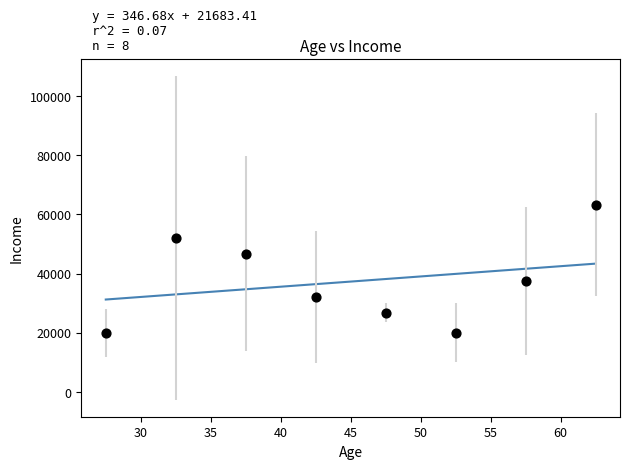

What is the range of X values (max minus min)?

35.0